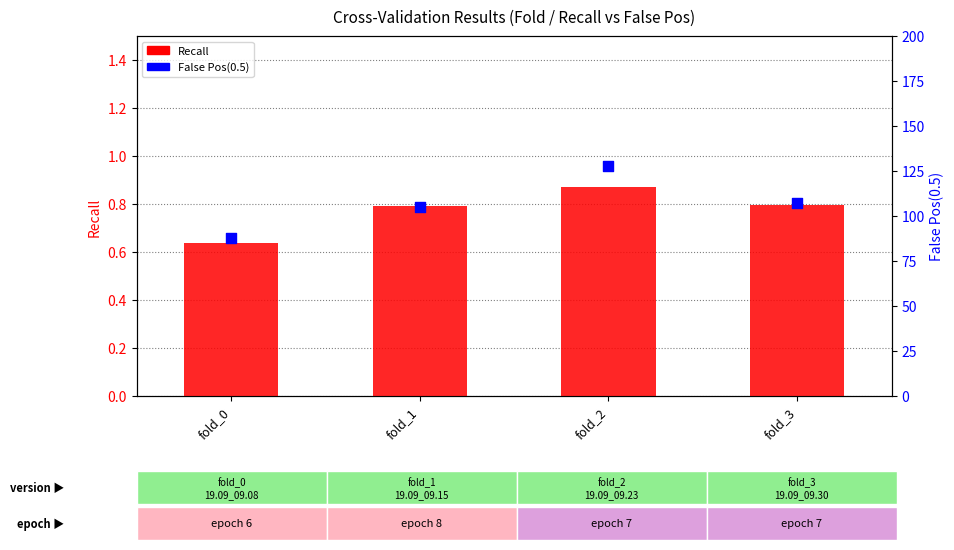

What is the total value across all series at fold_3?

107.8